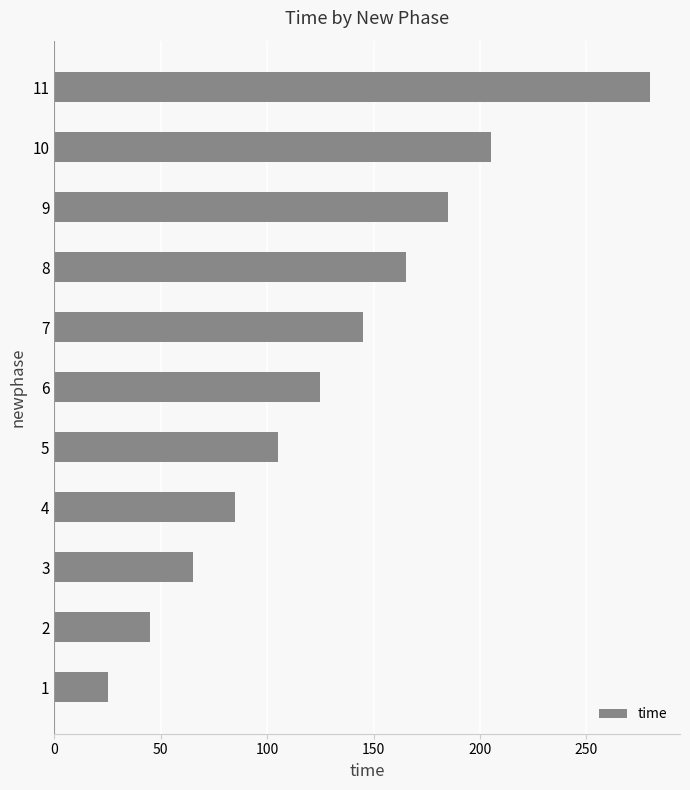

Rank the categories by value from highest to lowest.

11, 10, 9, 8, 7, 6, 5, 4, 3, 2, 1